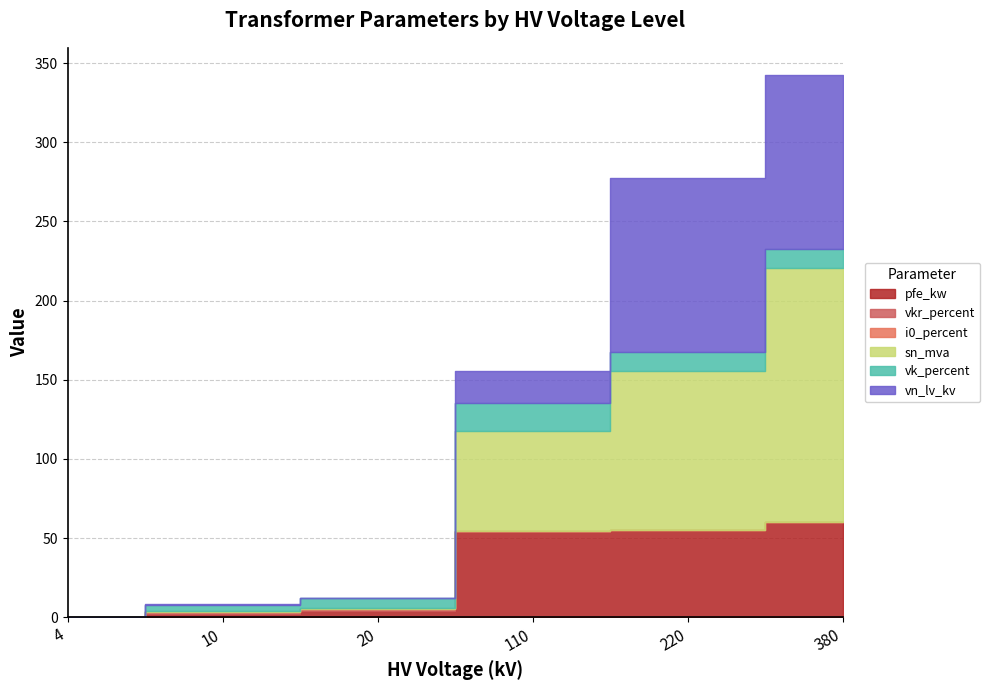

What is the total value across all series at 20?

12.4